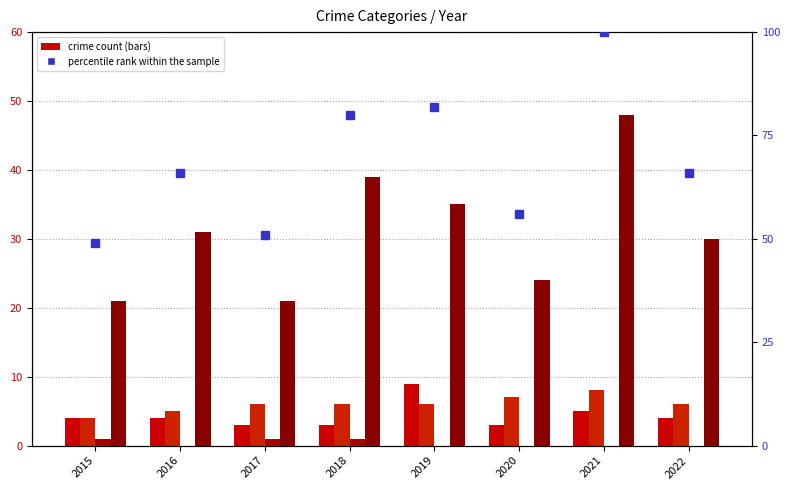

Rank the series at 2018 from lowest to highest value.

Criminal Sexual Assault, Aggravated Assault, Aggravated Battery, Robbery, percentile rank within the sample